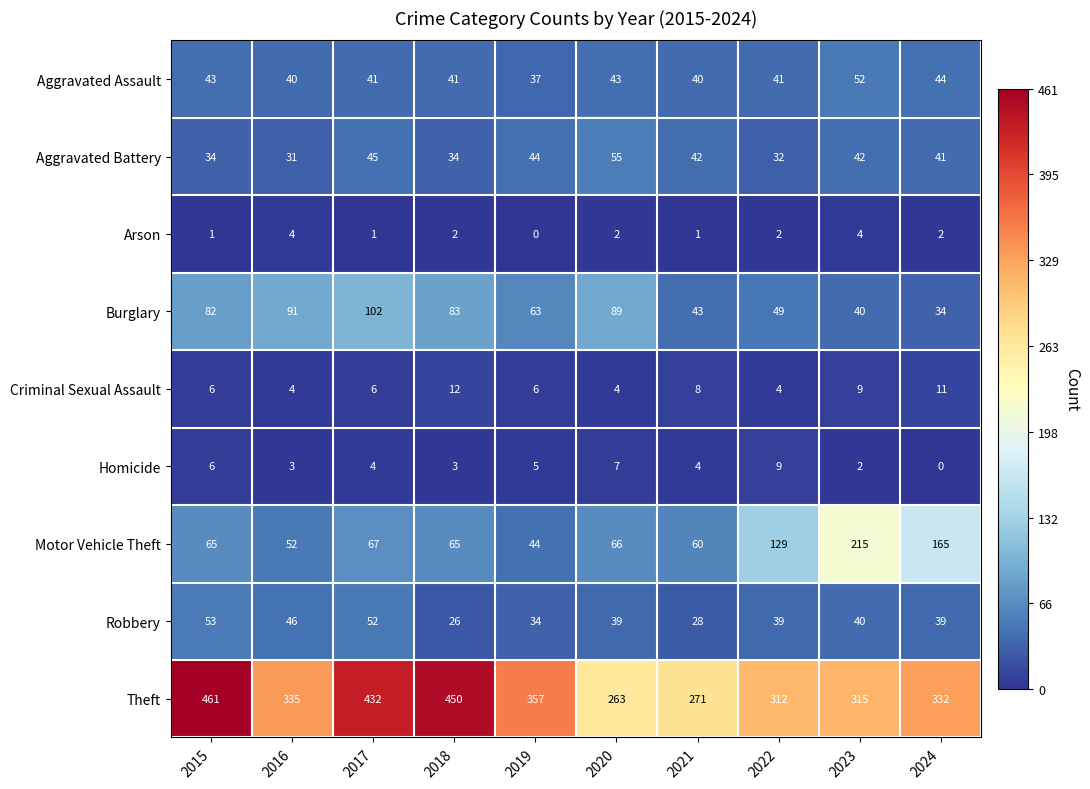

Rank the series by their maximum value, from highest to lowest.

Theft, Motor Vehicle Theft, Burglary, Aggravated Battery, Robbery, Aggravated Assault, Criminal Sexual Assault, Homicide, Arson